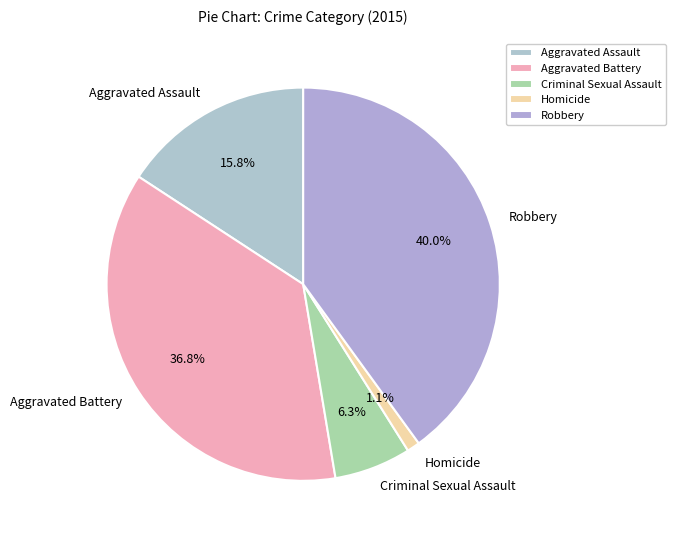

Does any single category account for the majority?

No